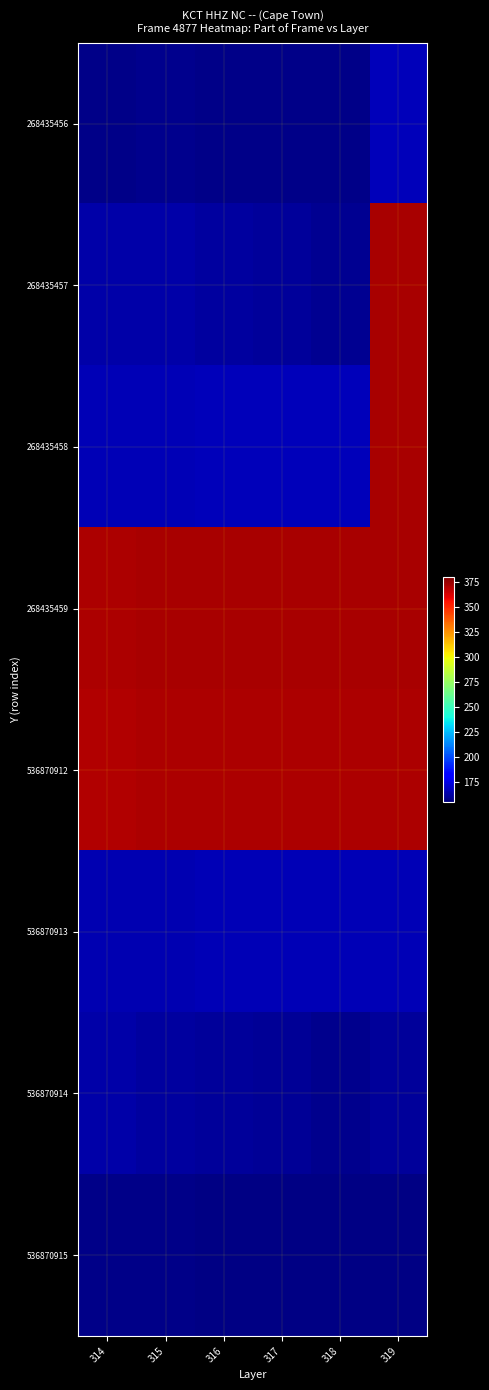

Reading left to right, list all the values displayed in this chart.

268435456: 314=157	315=158	316=157	317=157	318=157	319=167
268435457: 314=163	315=163	316=162	317=161	318=159	319=372
268435458: 314=166	315=166	316=167	317=167	318=167	319=372
268435459: 314=371	315=372	316=372	317=372	318=372	319=372
536870912: 314=370	315=371	316=371	317=371	318=371	319=371
536870913: 314=165	315=165	316=166	317=166	318=166	319=166
536870914: 314=163	315=162	316=161	317=160	318=158	319=161
536870915: 314=157	315=157	316=156	317=156	318=156	319=156